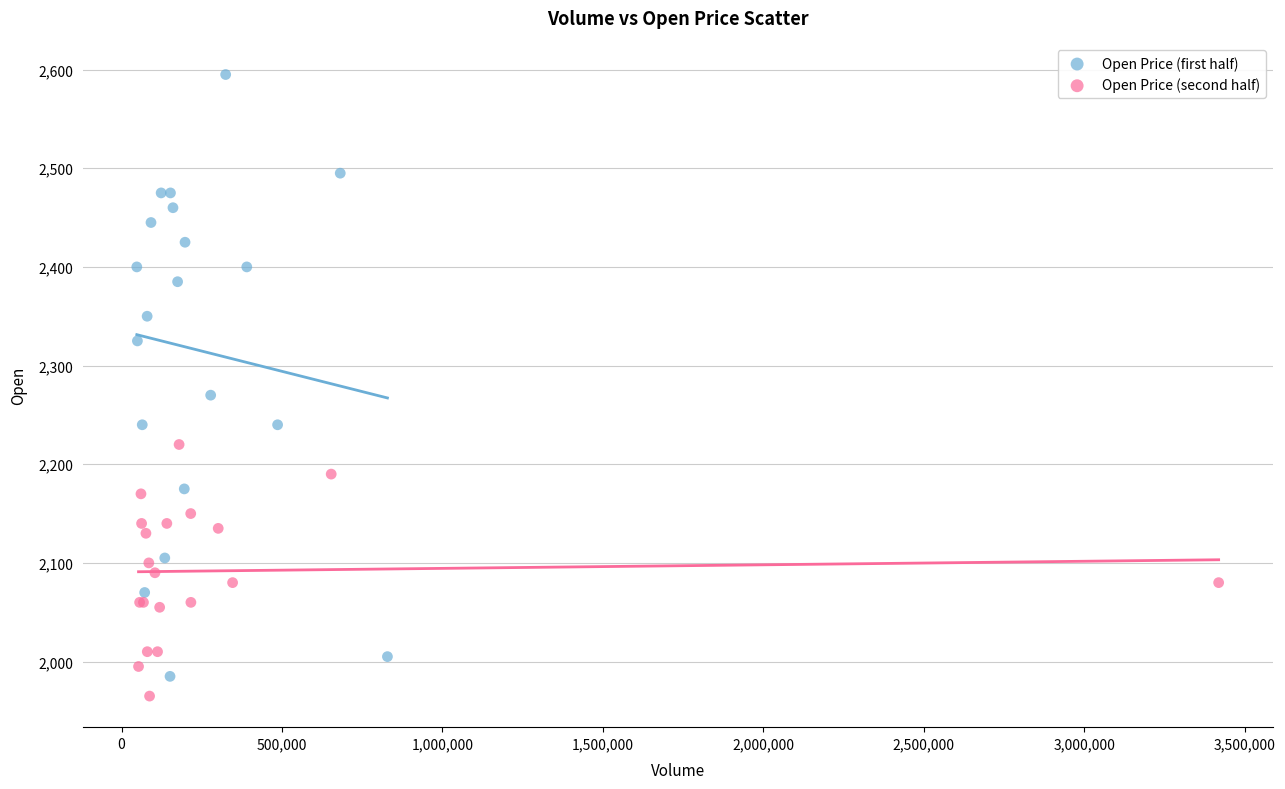

Which series contains the highest Y value?

Open Price (first half)